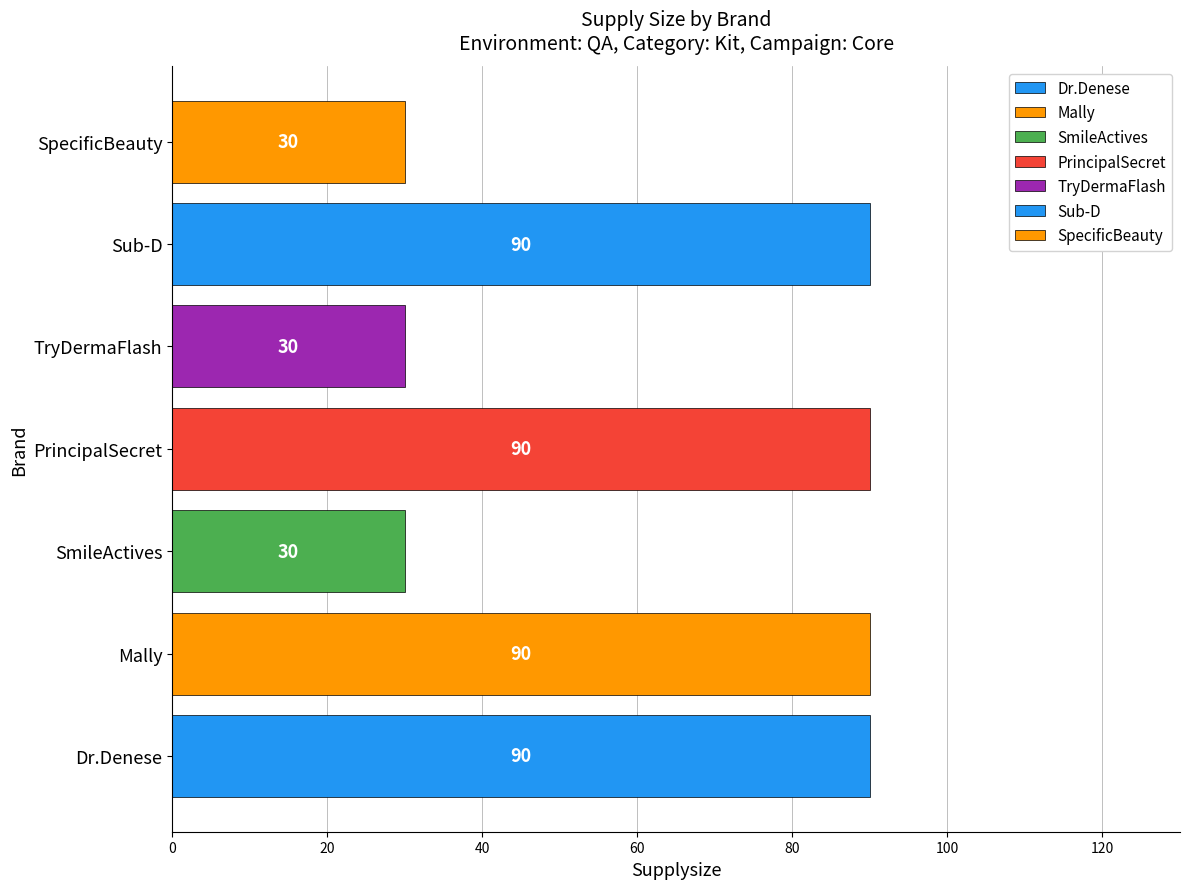

Read the value at TryDermaFlash.

30